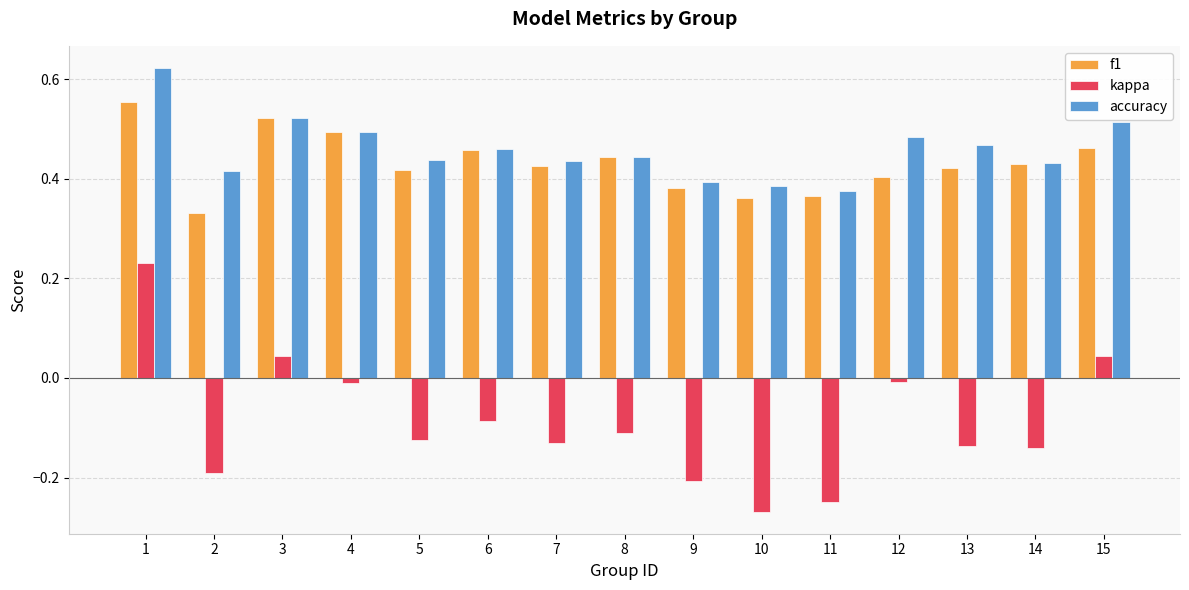

Are the bars horizontal?

No